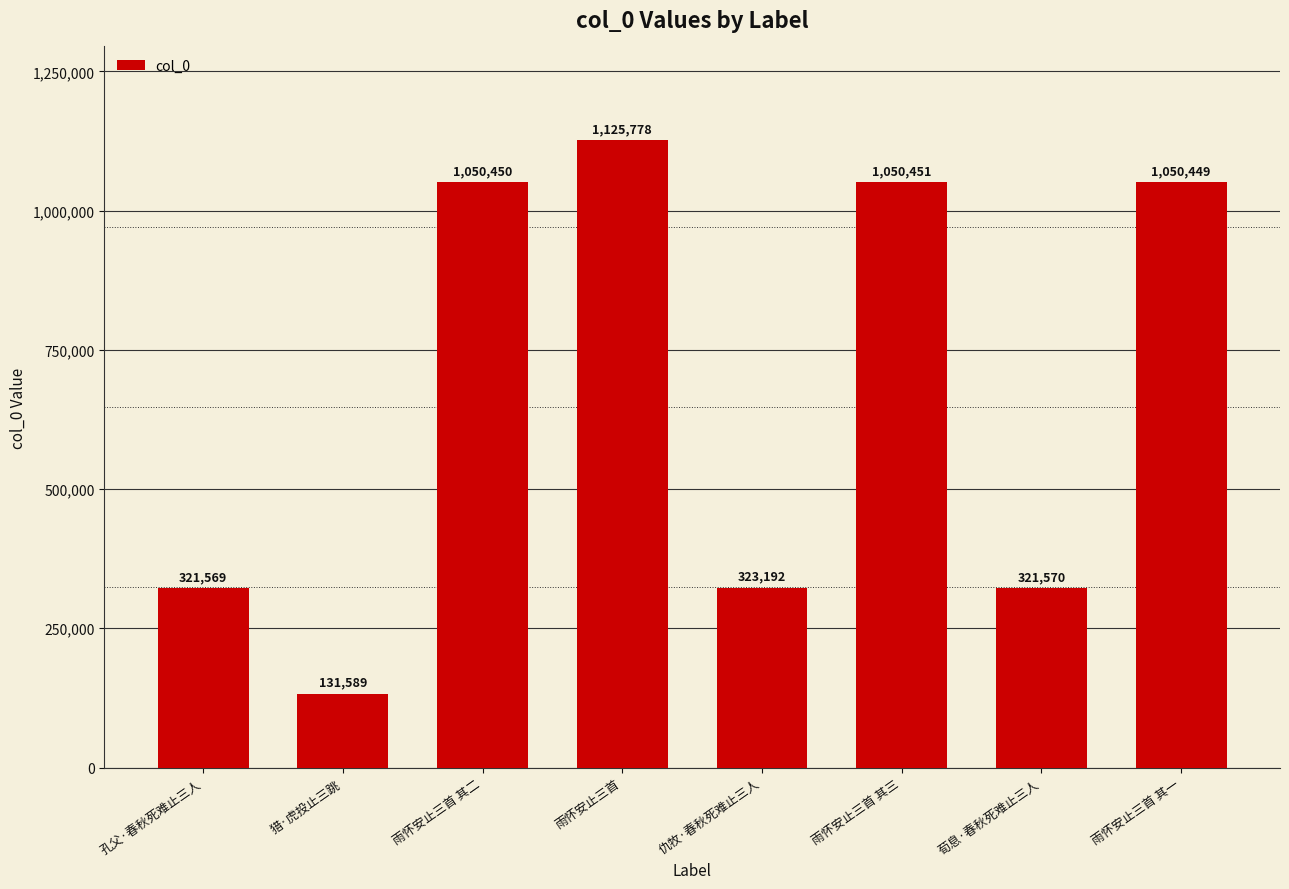

Count the number of data series in this chart.

1